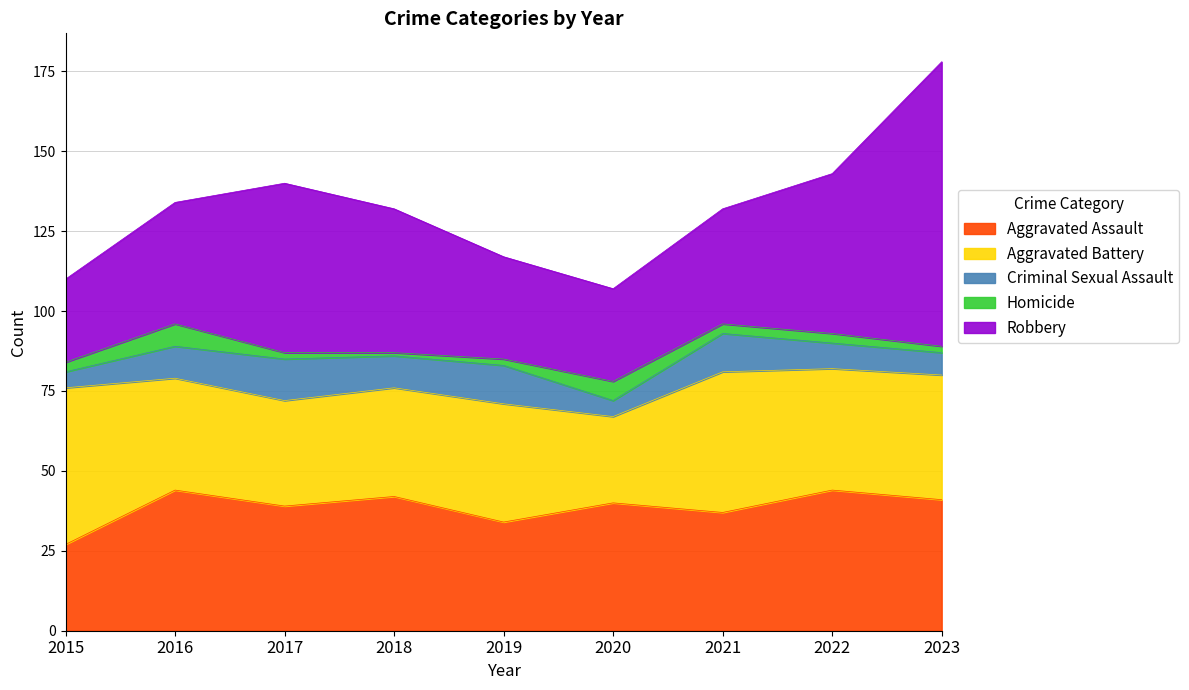

Rank the series by their maximum value, from highest to lowest.

Robbery, Aggravated Battery, Aggravated Assault, Criminal Sexual Assault, Homicide